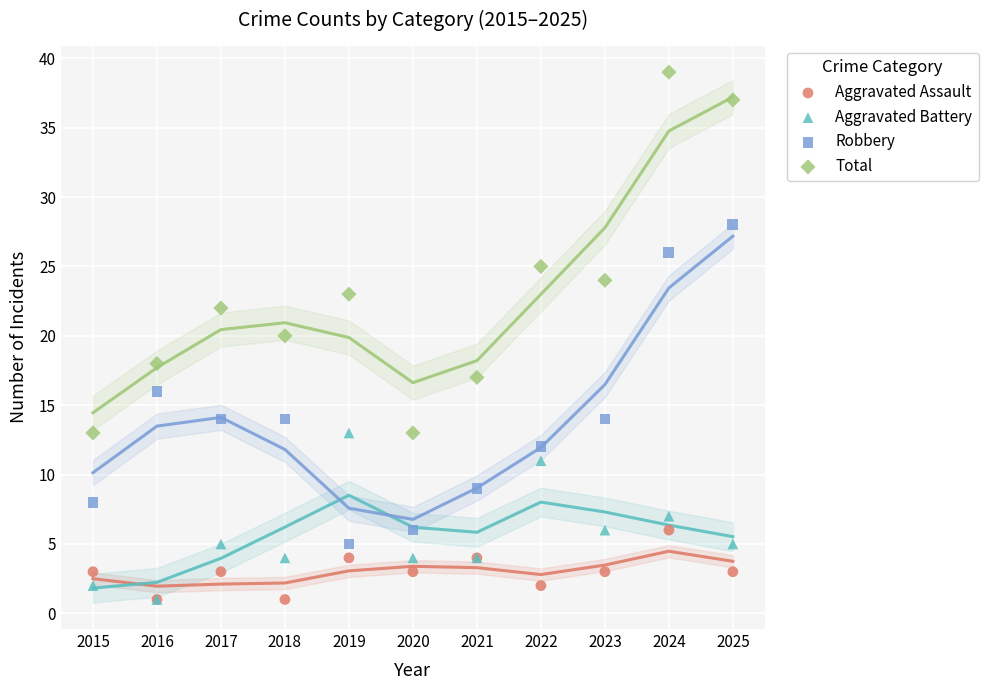

What are all the series names shown in the legend?

Aggravated Assault, Aggravated Battery, Robbery, Total